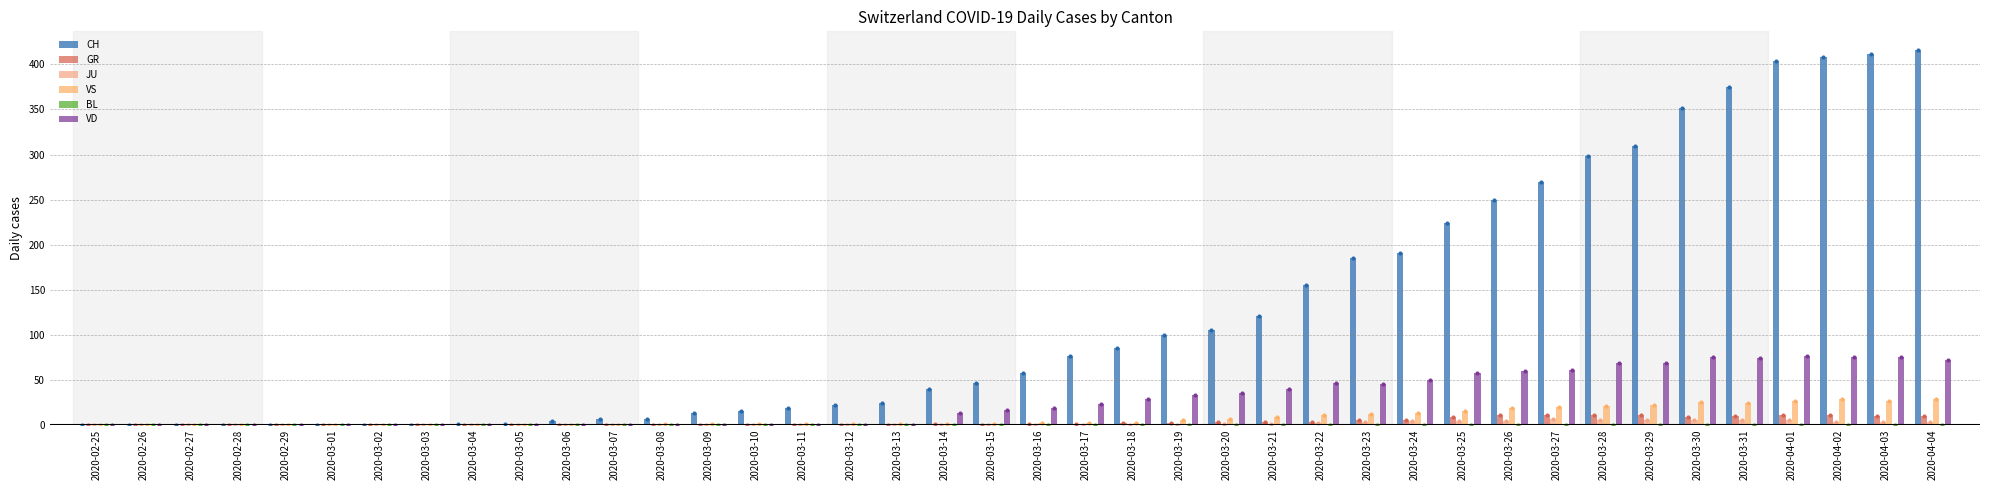

What are all the series names shown in the legend?

CH, GR, JU, VS, BL, VD